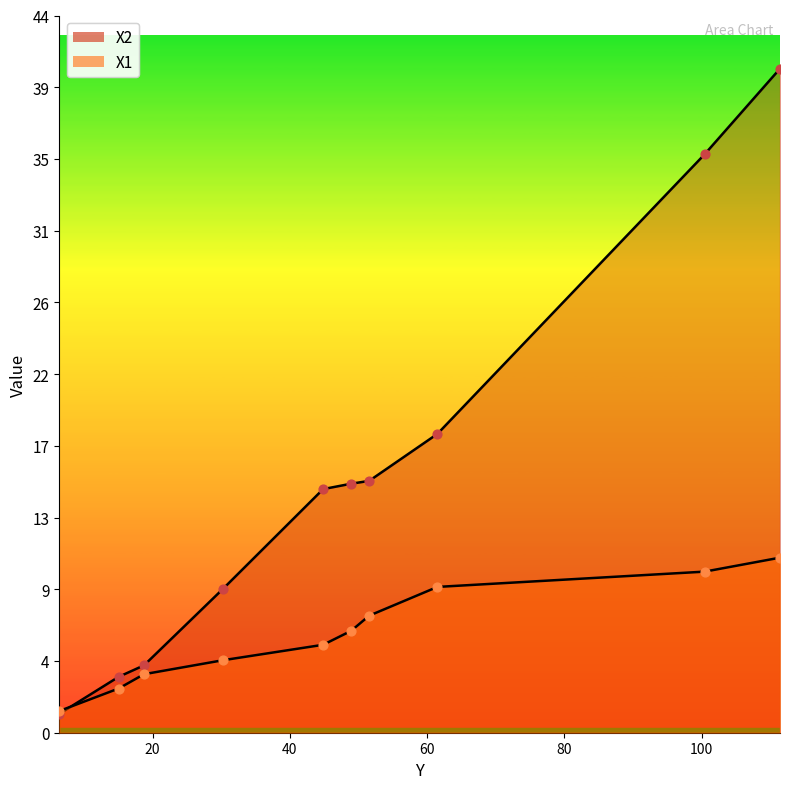

Which series has the largest total across all categories?

X2